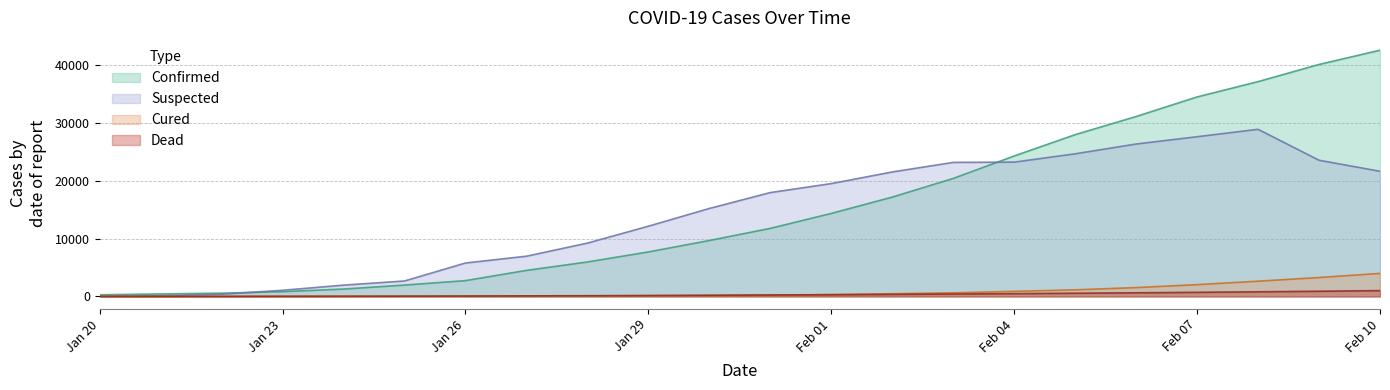

At 2020/2/9, list the series in order from largest to smallest.

confirmed, suspected, cured, dead